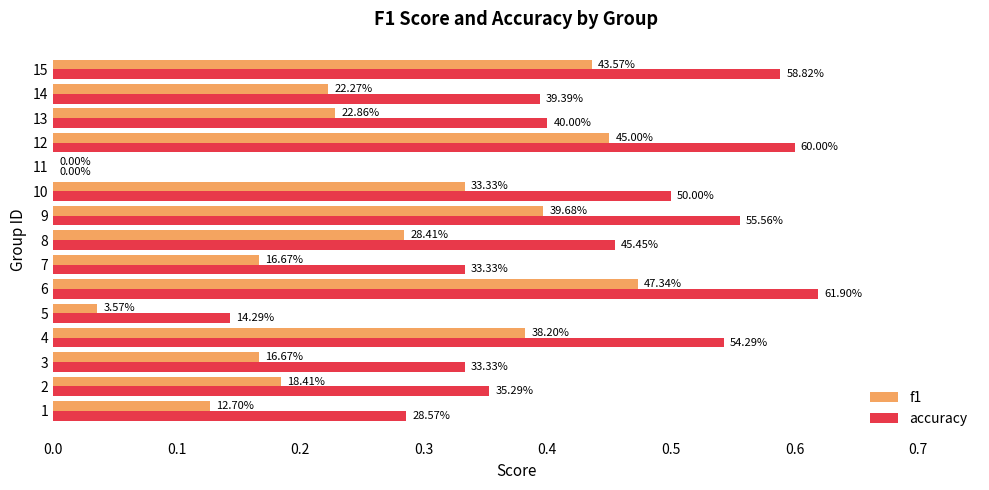

List the series in order of their overall mean, highest first.

accuracy, f1